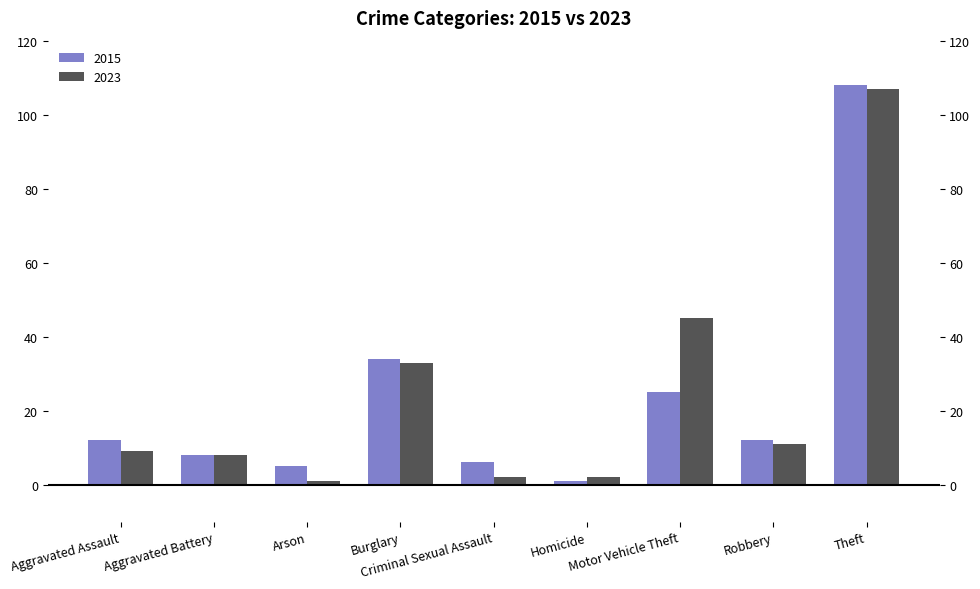

Which series has the largest range (max minus min)?

2015